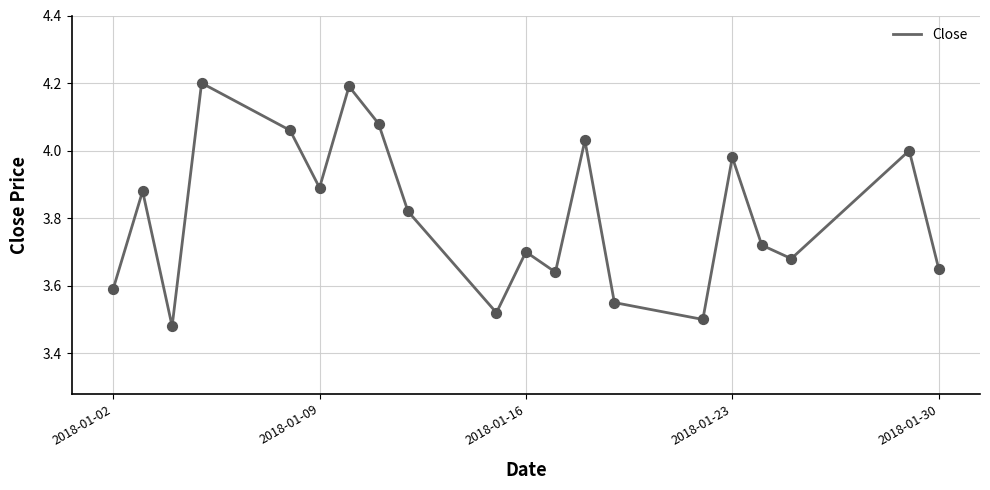

What is the difference between the maximum and minimum values?

0.7